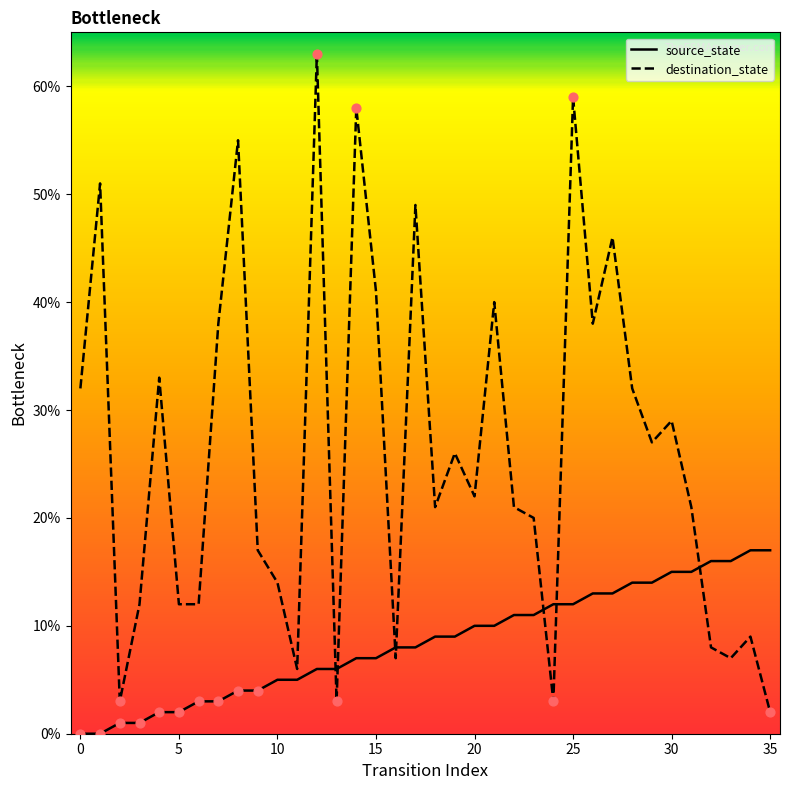

Which series has the widest spread of values?

destination_state